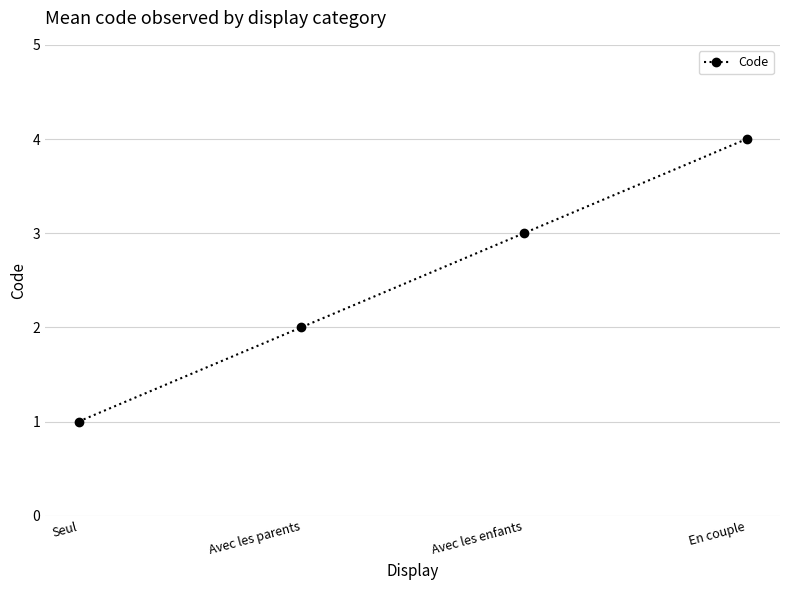

How many values are between 2 and 4?

3